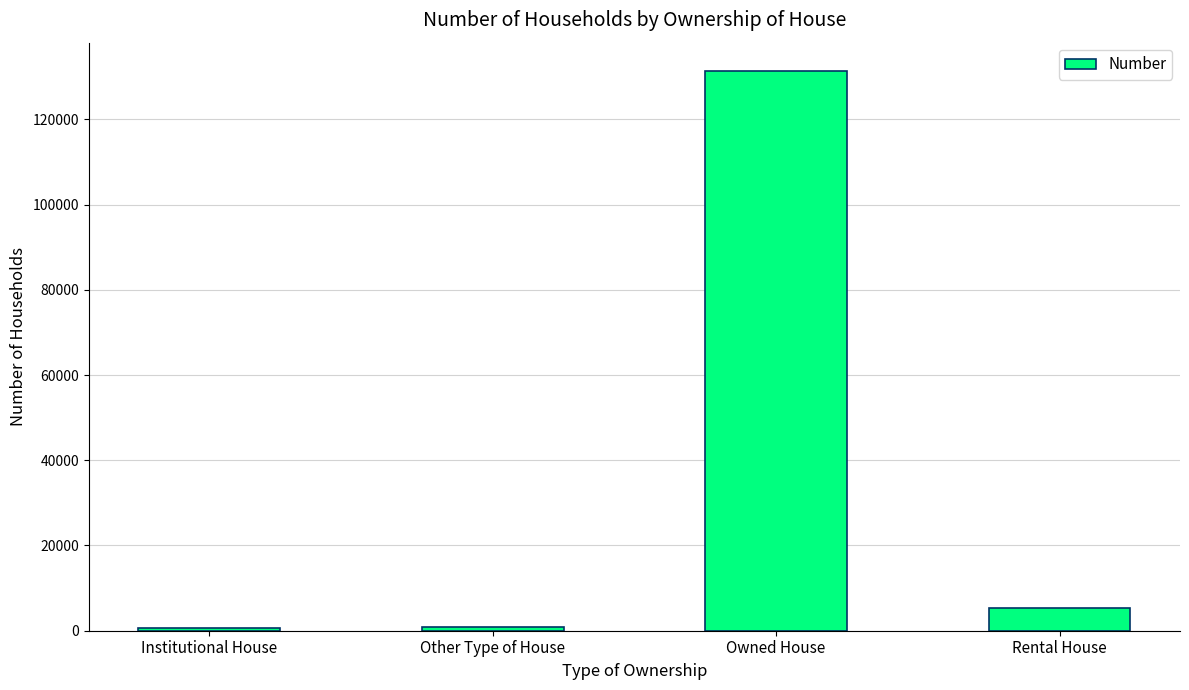

What is the label of the 2nd bar from the right?

Owned House